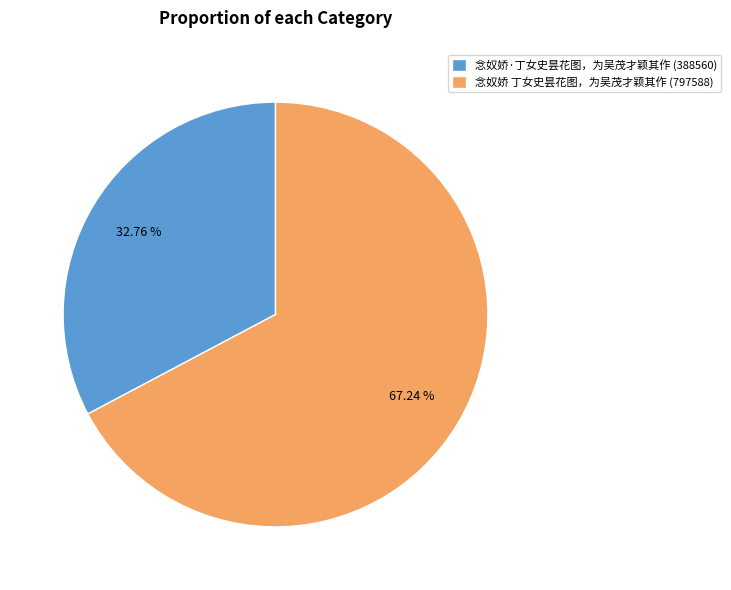

Rank the categories by value from highest to lowest.

念奴娇 丁女史昙花图，为吴茂才颖其作, 念奴娇·丁女史昙花图，为吴茂才颖其作